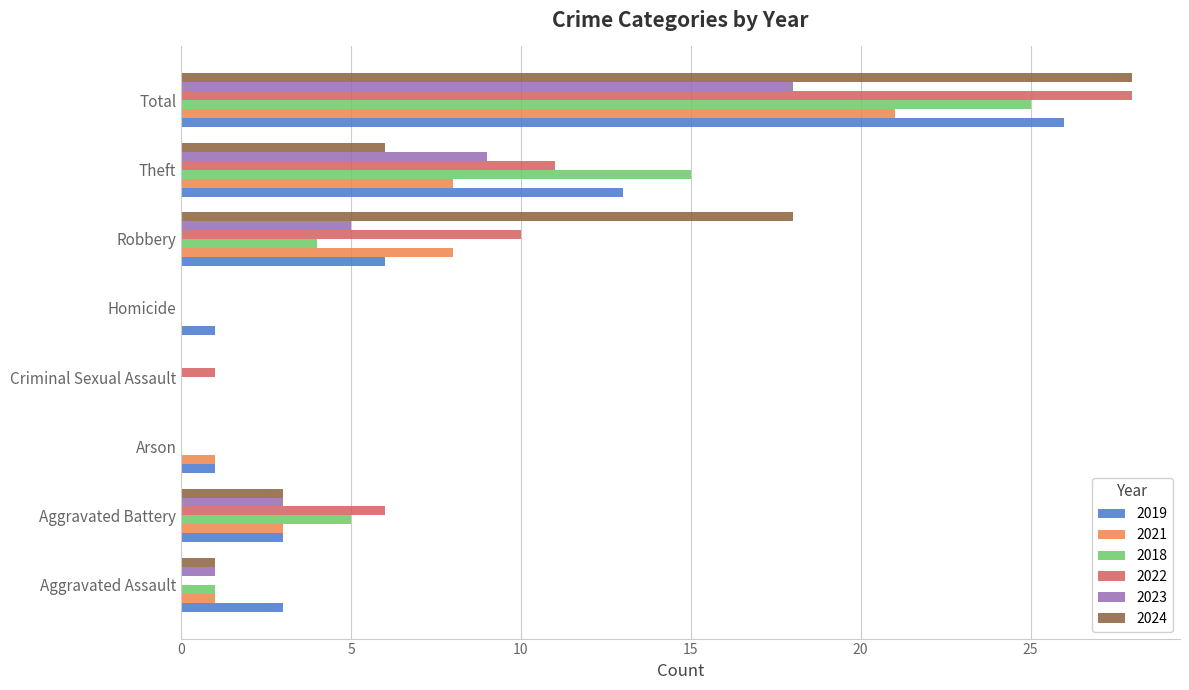

What is the total value across all series at Theft?

62